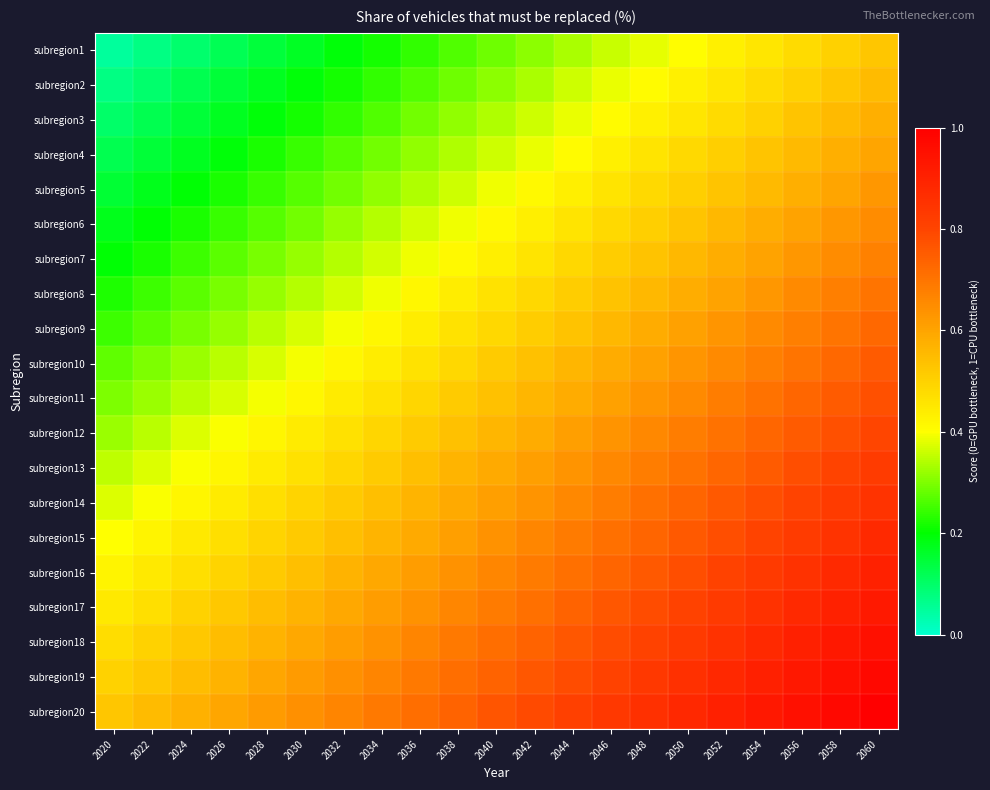

Reading left to right, list all the values displayed in this chart.

subregion1: 2020=0.0	2022=0.1	2024=0.1	2026=0.1	2028=0.1	2030=0.2	2032=0.2	2034=0.2	2036=0.2	2038=0.3	2040=0.3	2042=0.3	2044=0.3	2046=0.4	2048=0.4	2050=0.4	2052=0.4	2054=0.5	2056=0.5	2058=0.5	2060=0.5
subregion2: 2020=0.1	2022=0.1	2024=0.1	2026=0.1	2028=0.2	2030=0.2	2032=0.2	2034=0.2	2036=0.3	2038=0.3	2040=0.3	2042=0.3	2044=0.4	2046=0.4	2048=0.4	2050=0.4	2052=0.5	2054=0.5	2056=0.5	2058=0.5	2060=0.6
subregion3: 2020=0.1	2022=0.1	2024=0.1	2026=0.2	2028=0.2	2030=0.2	2032=0.2	2034=0.3	2036=0.3	2038=0.3	2040=0.3	2042=0.4	2044=0.4	2046=0.4	2048=0.4	2050=0.5	2052=0.5	2054=0.5	2056=0.5	2058=0.6	2060=0.6
subregion4: 2020=0.1	2022=0.1	2024=0.2	2026=0.2	2028=0.2	2030=0.2	2032=0.3	2034=0.3	2036=0.3	2038=0.3	2040=0.4	2042=0.4	2044=0.4	2046=0.4	2048=0.5	2050=0.5	2052=0.5	2054=0.5	2056=0.6	2058=0.6	2060=0.6
subregion5: 2020=0.1	2022=0.2	2024=0.2	2026=0.2	2028=0.2	2030=0.3	2032=0.3	2034=0.3	2036=0.3	2038=0.4	2040=0.4	2042=0.4	2044=0.4	2046=0.5	2048=0.5	2050=0.5	2052=0.5	2054=0.6	2056=0.6	2058=0.6	2060=0.6
subregion6: 2020=0.2	2022=0.2	2024=0.2	2026=0.2	2028=0.3	2030=0.3	2032=0.3	2034=0.3	2036=0.4	2038=0.4	2040=0.4	2042=0.4	2044=0.5	2046=0.5	2048=0.5	2050=0.5	2052=0.6	2054=0.6	2056=0.6	2058=0.6	2060=0.7
subregion7: 2020=0.2	2022=0.2	2024=0.2	2026=0.3	2028=0.3	2030=0.3	2032=0.3	2034=0.4	2036=0.4	2038=0.4	2040=0.4	2042=0.5	2044=0.5	2046=0.5	2048=0.5	2050=0.6	2052=0.6	2054=0.6	2056=0.6	2058=0.7	2060=0.7
subregion8: 2020=0.2	2022=0.2	2024=0.3	2026=0.3	2028=0.3	2030=0.3	2032=0.4	2034=0.4	2036=0.4	2038=0.4	2040=0.5	2042=0.5	2044=0.5	2046=0.5	2048=0.6	2050=0.6	2052=0.6	2054=0.6	2056=0.7	2058=0.7	2060=0.7
subregion9: 2020=0.2	2022=0.3	2024=0.3	2026=0.3	2028=0.3	2030=0.4	2032=0.4	2034=0.4	2036=0.4	2038=0.5	2040=0.5	2042=0.5	2044=0.5	2046=0.6	2048=0.6	2050=0.6	2052=0.6	2054=0.7	2056=0.7	2058=0.7	2060=0.7
subregion10: 2020=0.3	2022=0.3	2024=0.3	2026=0.3	2028=0.4	2030=0.4	2032=0.4	2034=0.4	2036=0.5	2038=0.5	2040=0.5	2042=0.5	2044=0.6	2046=0.6	2048=0.6	2050=0.6	2052=0.7	2054=0.7	2056=0.7	2058=0.7	2060=0.8
subregion11: 2020=0.3	2022=0.3	2024=0.3	2026=0.4	2028=0.4	2030=0.4	2032=0.4	2034=0.5	2036=0.5	2038=0.5	2040=0.5	2042=0.6	2044=0.6	2046=0.6	2048=0.6	2050=0.7	2052=0.7	2054=0.7	2056=0.7	2058=0.8	2060=0.8
subregion12: 2020=0.3	2022=0.3	2024=0.4	2026=0.4	2028=0.4	2030=0.4	2032=0.5	2034=0.5	2036=0.5	2038=0.5	2040=0.6	2042=0.6	2044=0.6	2046=0.6	2048=0.7	2050=0.7	2052=0.7	2054=0.7	2056=0.8	2058=0.8	2060=0.8
subregion13: 2020=0.3	2022=0.4	2024=0.4	2026=0.4	2028=0.4	2030=0.5	2032=0.5	2034=0.5	2036=0.5	2038=0.6	2040=0.6	2042=0.6	2044=0.6	2046=0.7	2048=0.7	2050=0.7	2052=0.7	2054=0.8	2056=0.8	2058=0.8	2060=0.8
subregion14: 2020=0.4	2022=0.4	2024=0.4	2026=0.4	2028=0.5	2030=0.5	2032=0.5	2034=0.5	2036=0.6	2038=0.6	2040=0.6	2042=0.6	2044=0.7	2046=0.7	2048=0.7	2050=0.7	2052=0.8	2054=0.8	2056=0.8	2058=0.8	2060=0.8
subregion15: 2020=0.4	2022=0.4	2024=0.4	2026=0.5	2028=0.5	2030=0.5	2032=0.5	2034=0.6	2036=0.6	2038=0.6	2040=0.6	2042=0.7	2044=0.7	2046=0.7	2048=0.7	2050=0.8	2052=0.8	2054=0.8	2056=0.8	2058=0.9	2060=0.9
subregion16: 2020=0.4	2022=0.4	2024=0.5	2026=0.5	2028=0.5	2030=0.5	2032=0.6	2034=0.6	2036=0.6	2038=0.6	2040=0.7	2042=0.7	2044=0.7	2046=0.7	2048=0.8	2050=0.8	2052=0.8	2054=0.8	2056=0.9	2058=0.9	2060=0.9
subregion17: 2020=0.4	2022=0.5	2024=0.5	2026=0.5	2028=0.5	2030=0.6	2032=0.6	2034=0.6	2036=0.6	2038=0.7	2040=0.7	2042=0.7	2044=0.7	2046=0.8	2048=0.8	2050=0.8	2052=0.8	2054=0.9	2056=0.9	2058=0.9	2060=0.9
subregion18: 2020=0.5	2022=0.5	2024=0.5	2026=0.5	2028=0.6	2030=0.6	2032=0.6	2034=0.6	2036=0.7	2038=0.7	2040=0.7	2042=0.7	2044=0.8	2046=0.8	2048=0.8	2050=0.8	2052=0.9	2054=0.9	2056=0.9	2058=0.9	2060=0.9
subregion19: 2020=0.5	2022=0.5	2024=0.5	2026=0.6	2028=0.6	2030=0.6	2032=0.6	2034=0.7	2036=0.7	2038=0.7	2040=0.7	2042=0.8	2044=0.8	2046=0.8	2048=0.8	2050=0.9	2052=0.9	2054=0.9	2056=0.9	2058=1.0	2060=1.0
subregion20: 2020=0.5	2022=0.5	2024=0.6	2026=0.6	2028=0.6	2030=0.6	2032=0.7	2034=0.7	2036=0.7	2038=0.7	2040=0.8	2042=0.8	2044=0.8	2046=0.8	2048=0.9	2050=0.9	2052=0.9	2054=0.9	2056=1.0	2058=1.0	2060=1.0